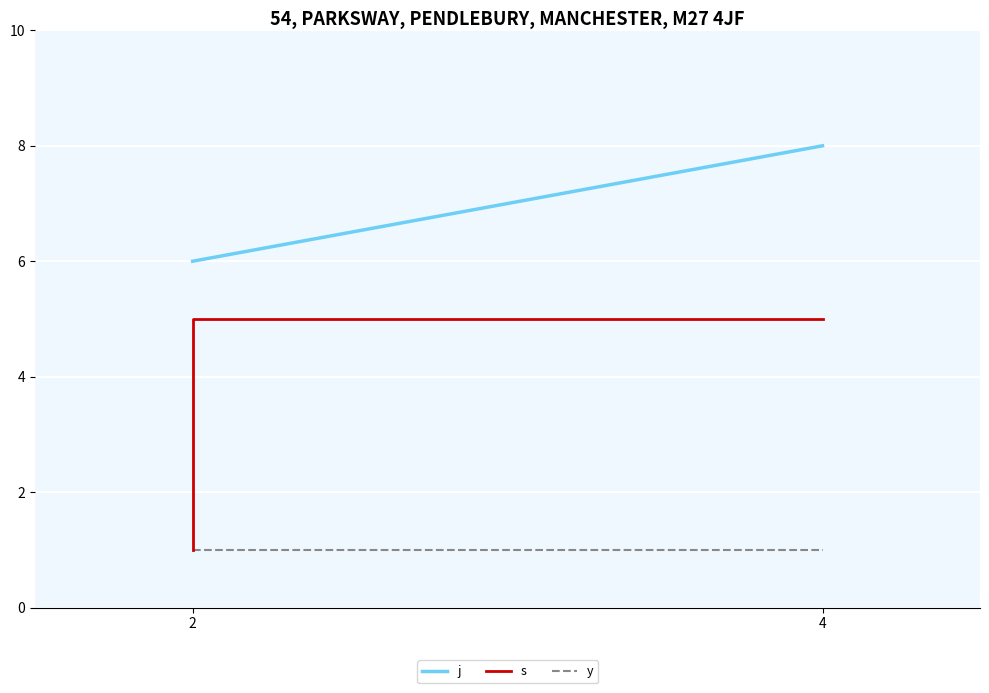

At which label is j closest to 7?

2